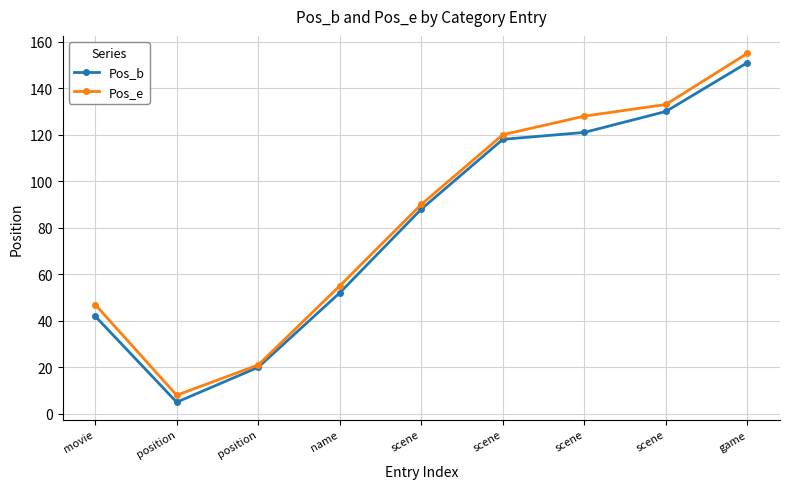

The Pos_e series shows 80 at scene. True or false?

False